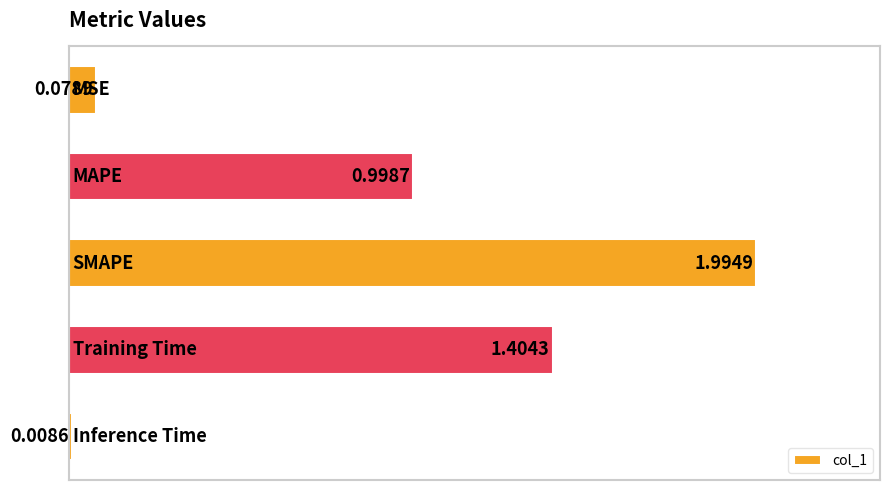

What is the sum of all values?

4.5